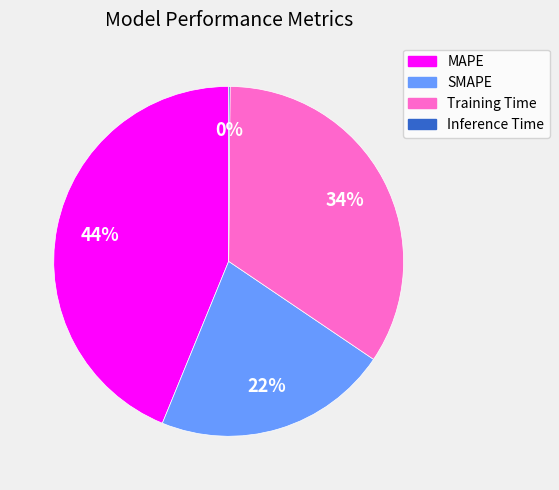

Is there any slice that represents more than half of the pie?

No